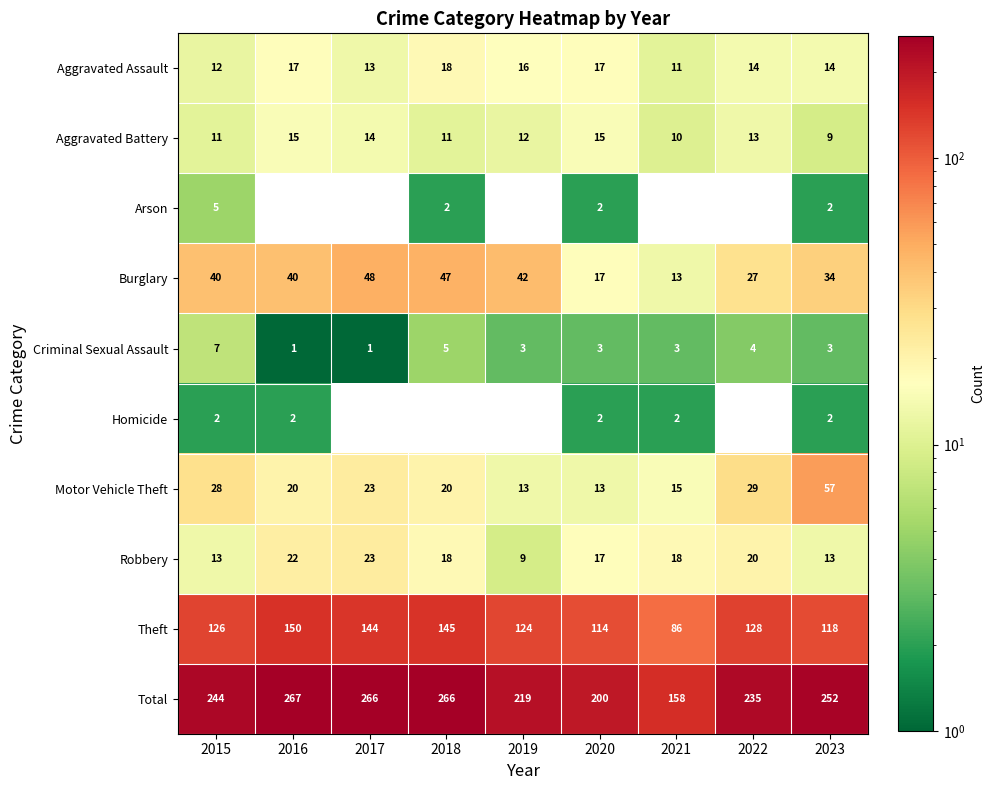

What is the difference between the maximum and second lowest values in the Aggravated Assault series?

6